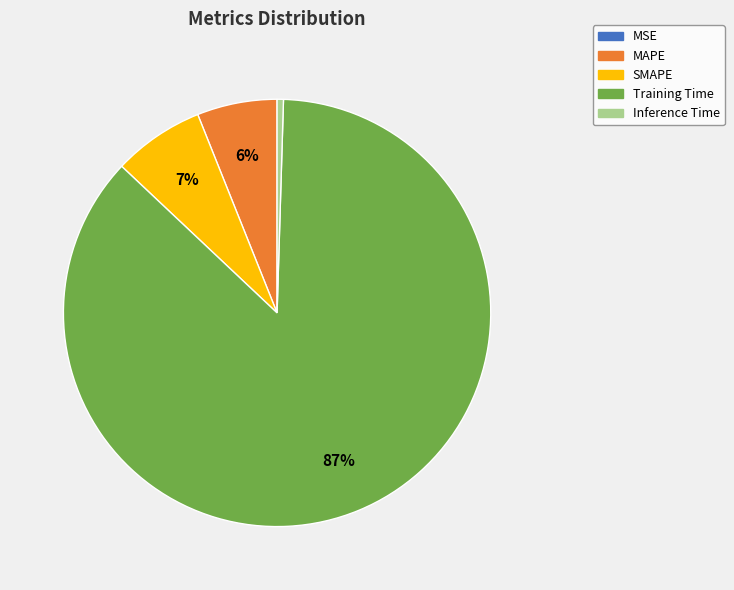

What percentage is the SMAPE slice, to the nearest percent?

7%